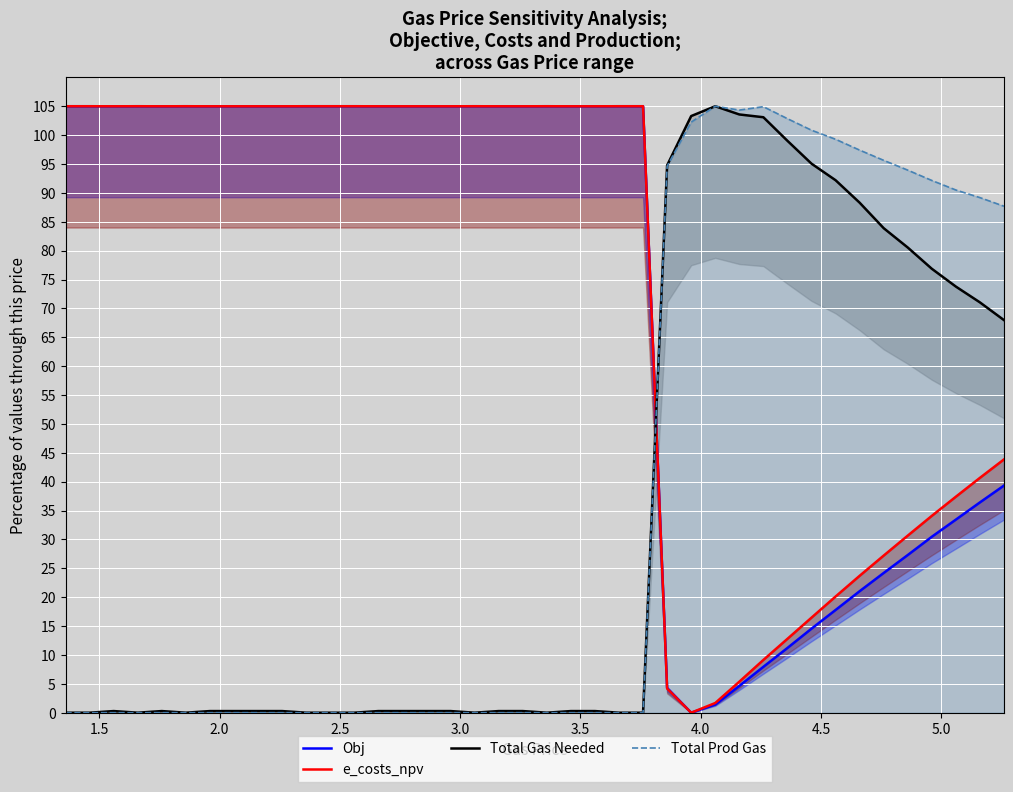

How many distinct data groups are displayed?

4